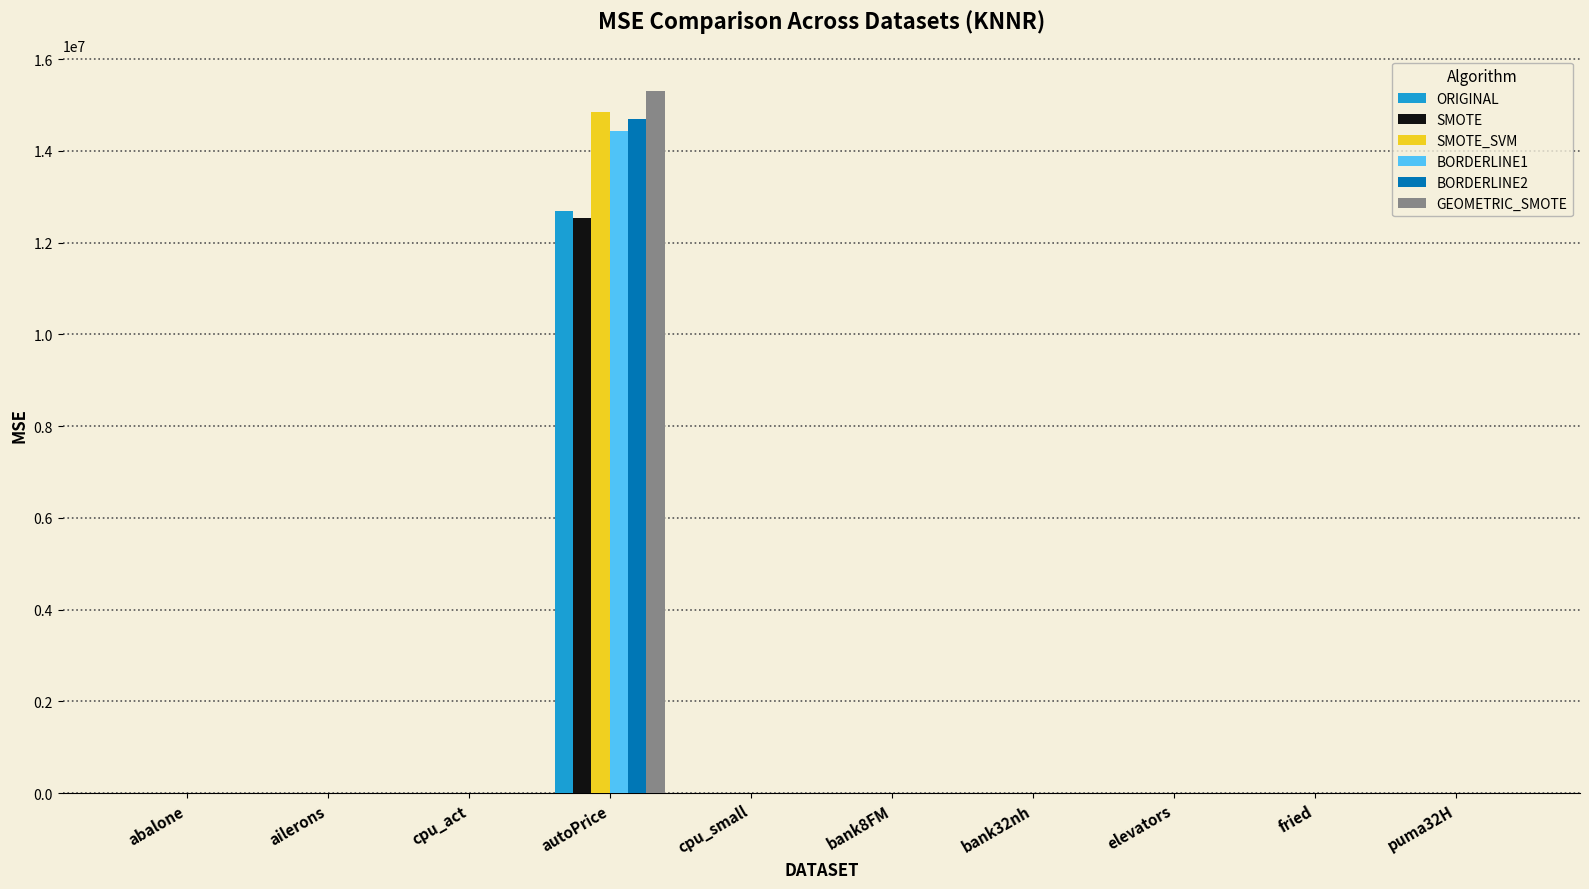

At which category is the sum across all series the highest?

autoPrice